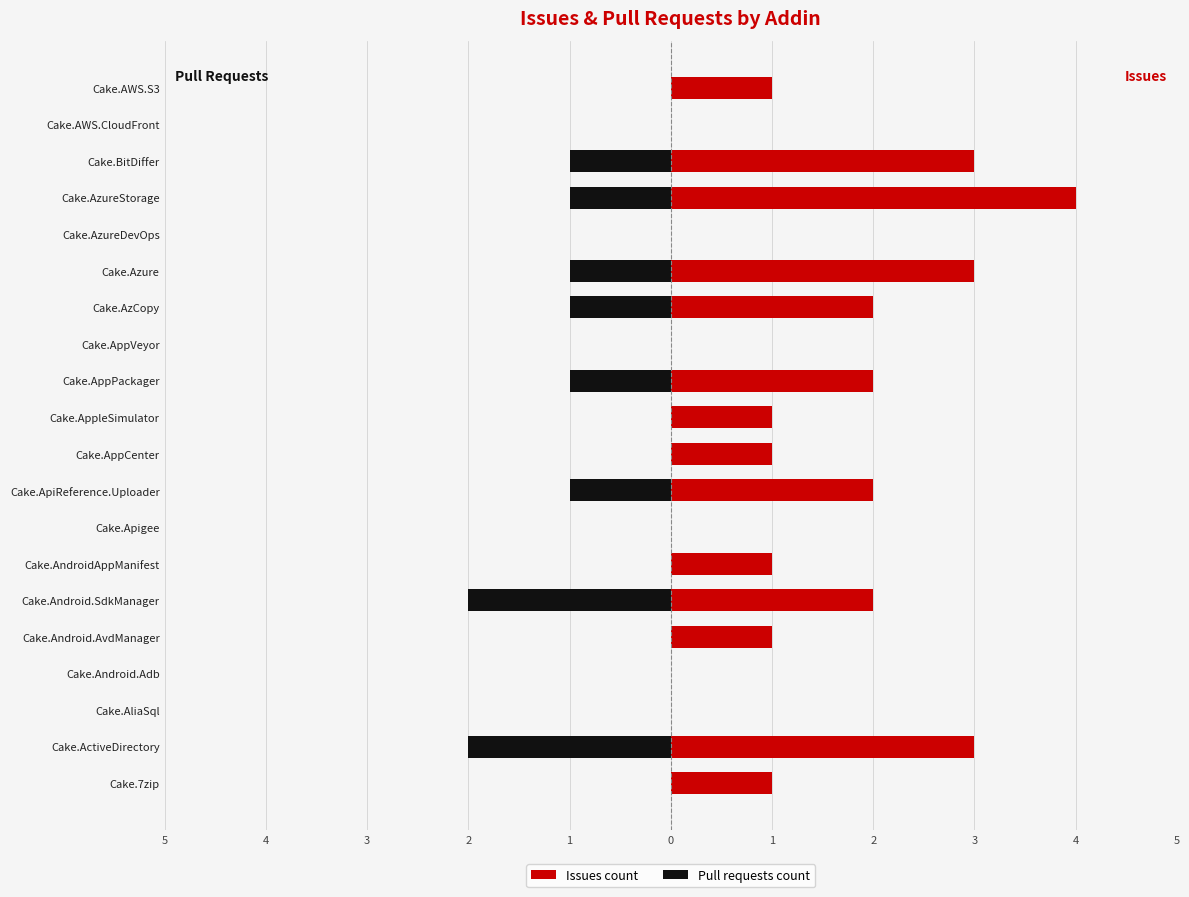

What is the value of the Issues count bar at the 14th from the left?

2